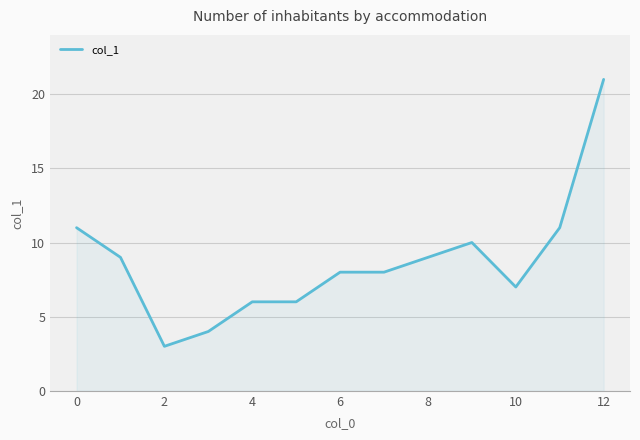

How many categories are shown in the chart?

13